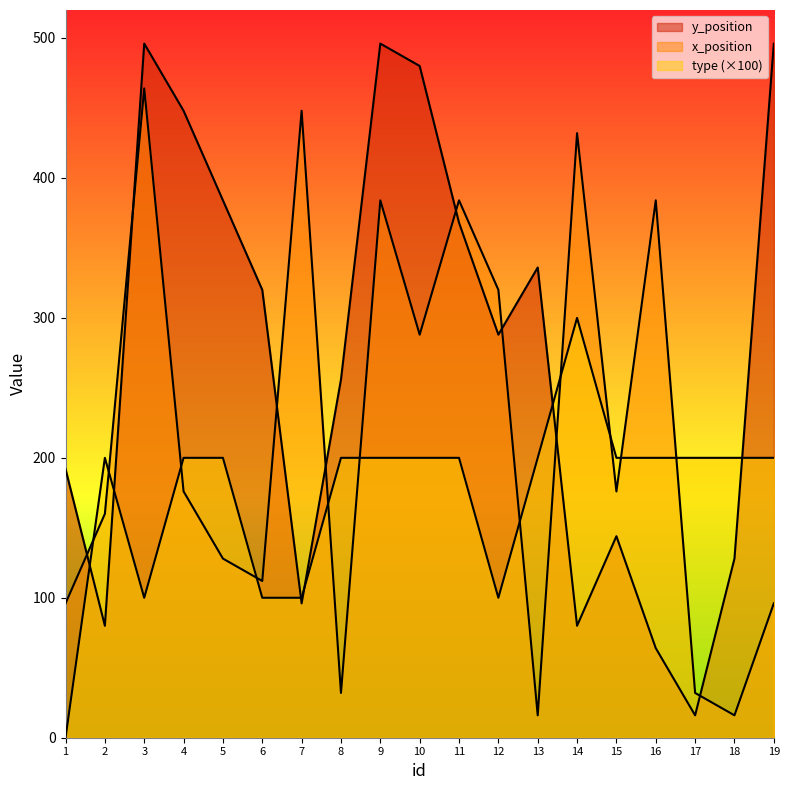

Between 5 and 6, which is larger?

5